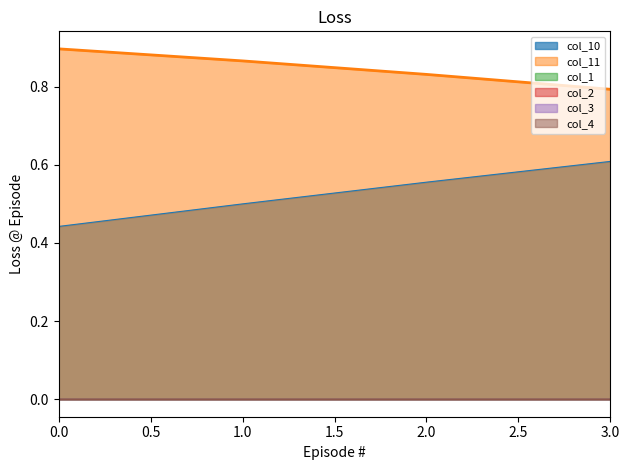

What is the value of the col_10 point at the 2nd from the left?

0.5